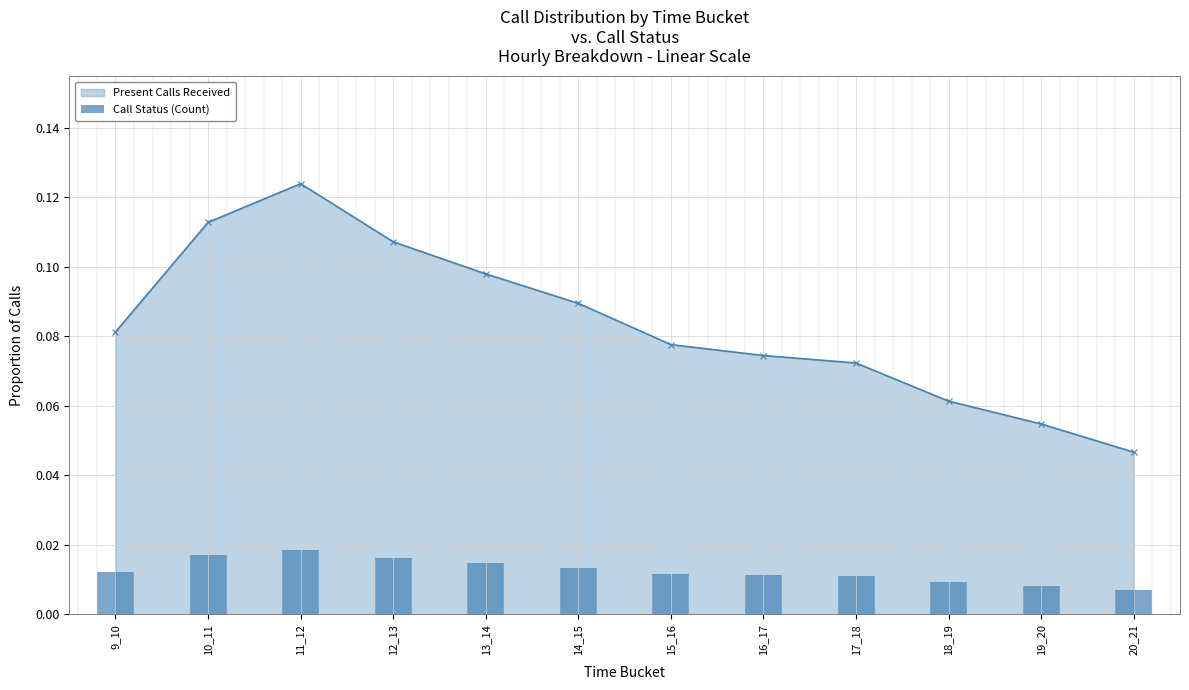

Rank the categories by value from lowest to highest.

20_21, 19_20, 18_19, 17_18, 16_17, 15_16, 9_10, 14_15, 13_14, 12_13, 10_11, 11_12